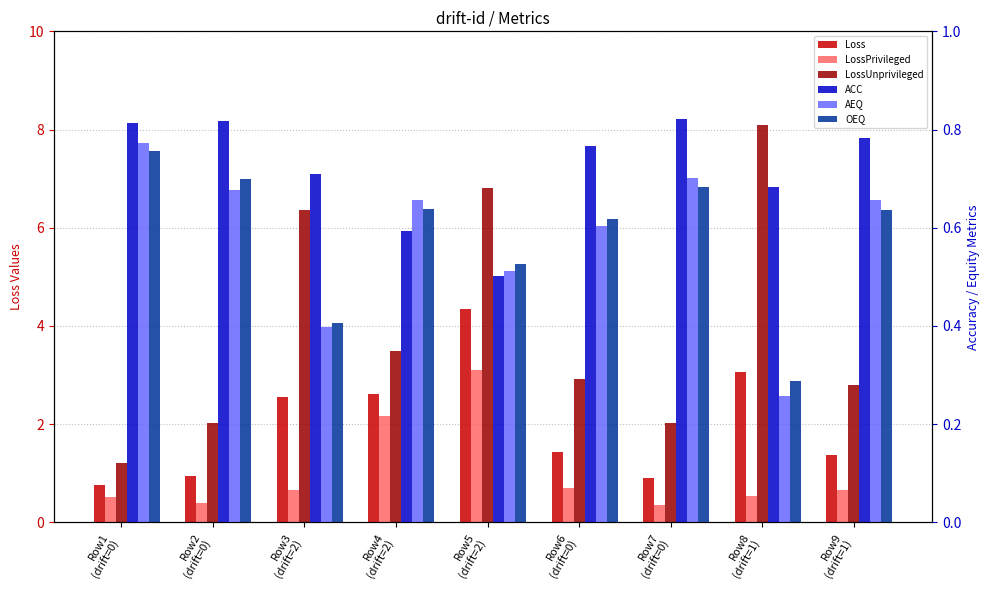

Are the bars horizontal?

No